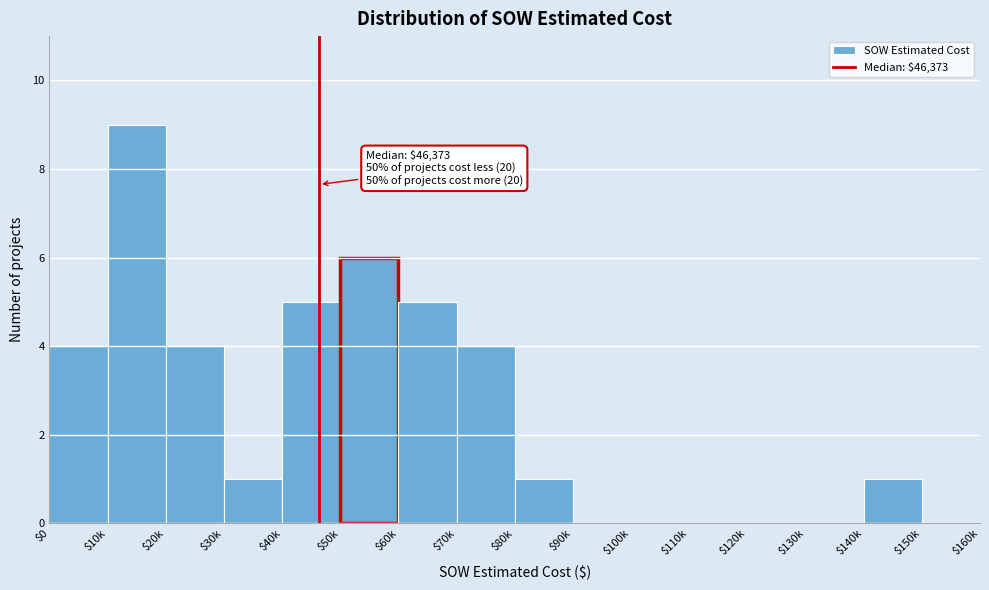

Is it true that the value at $110k is 6?

False